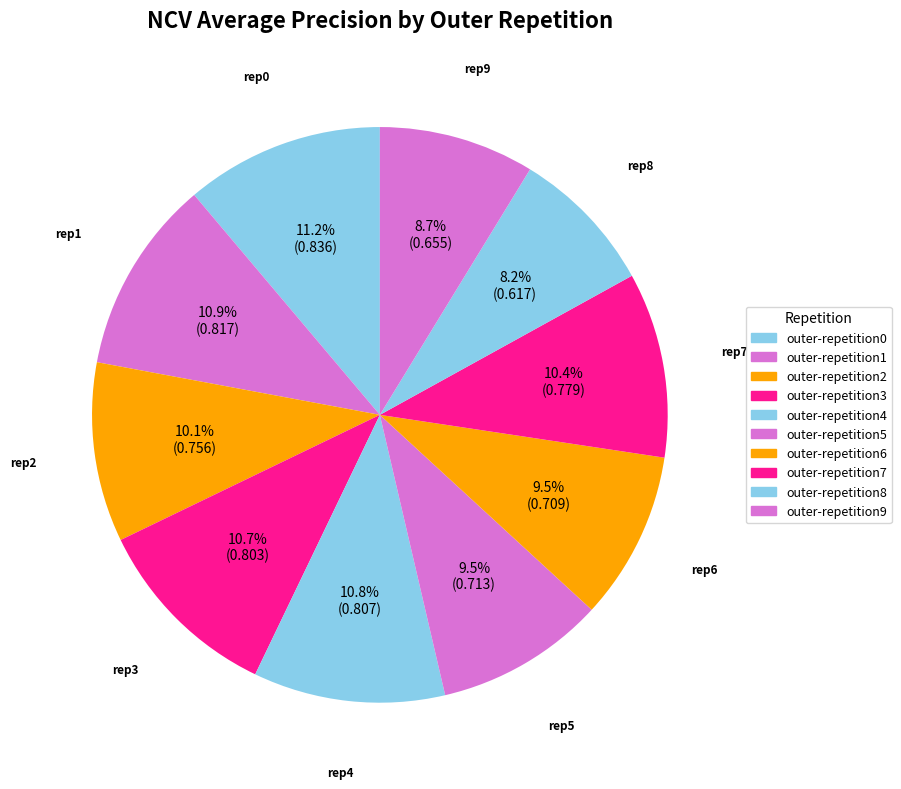

How many segments does this pie chart have?

10